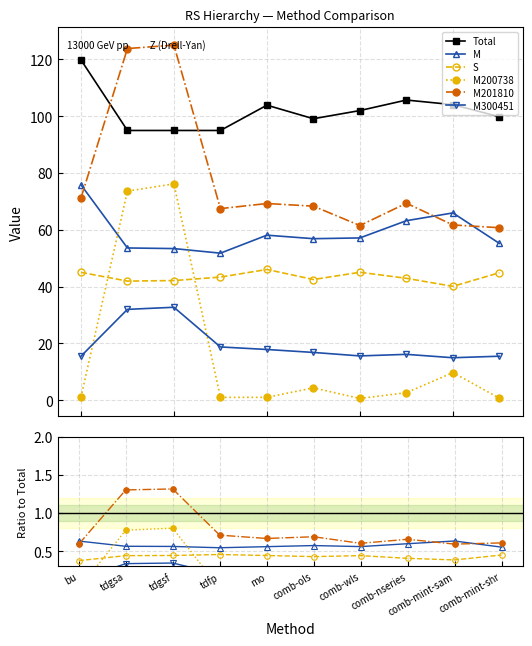

Which series has the largest total across all categories?

Total